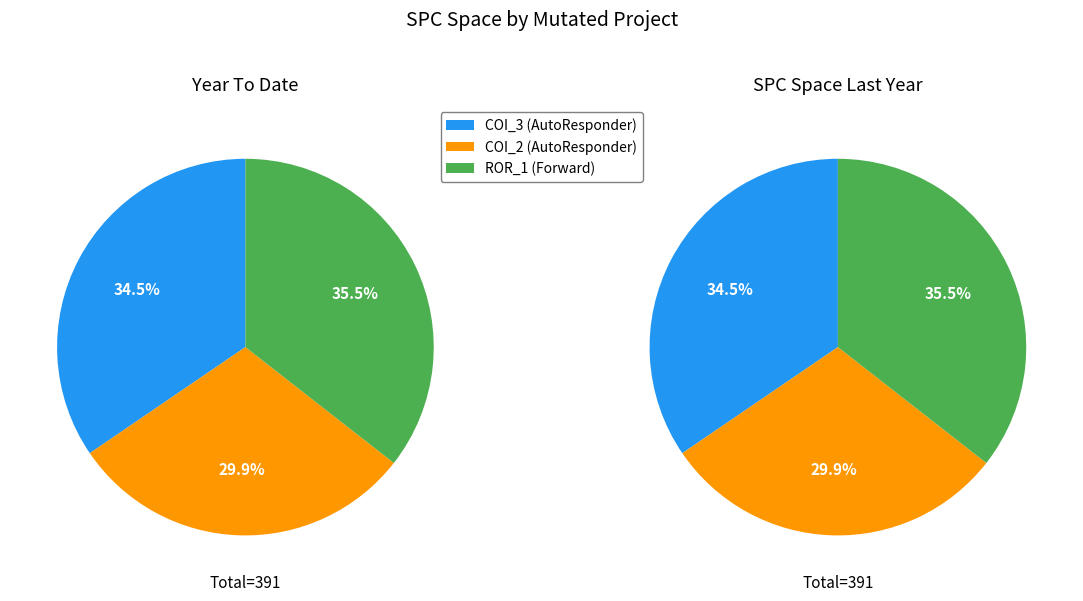

To the nearest percent, what is the average slice percentage?

33%